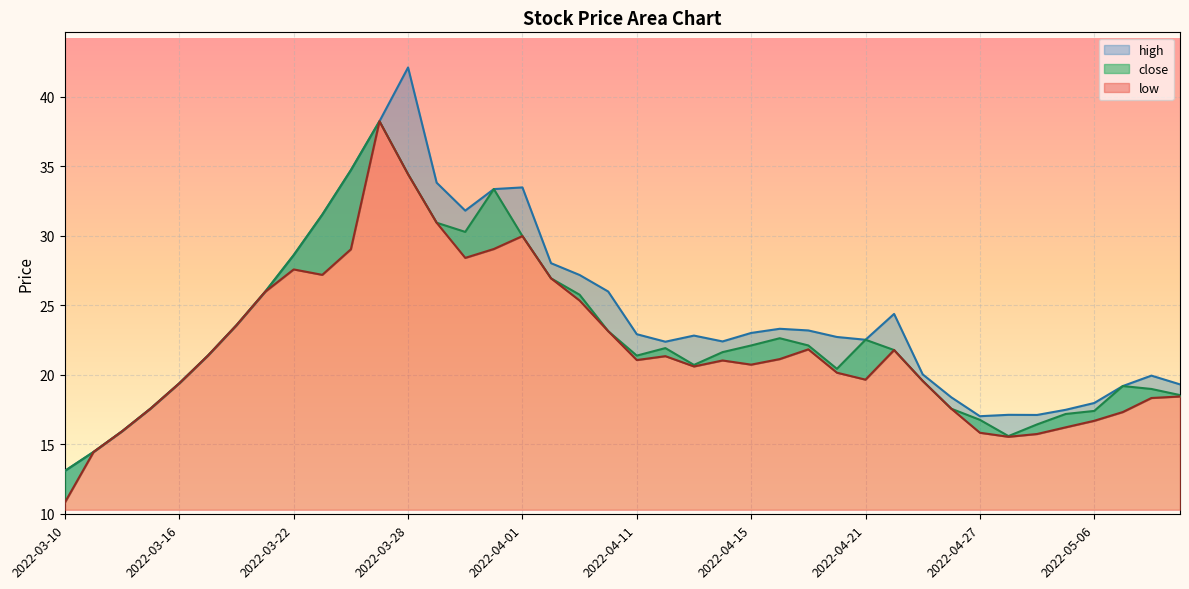

Where is the first local maximum for high?

2022-03-28